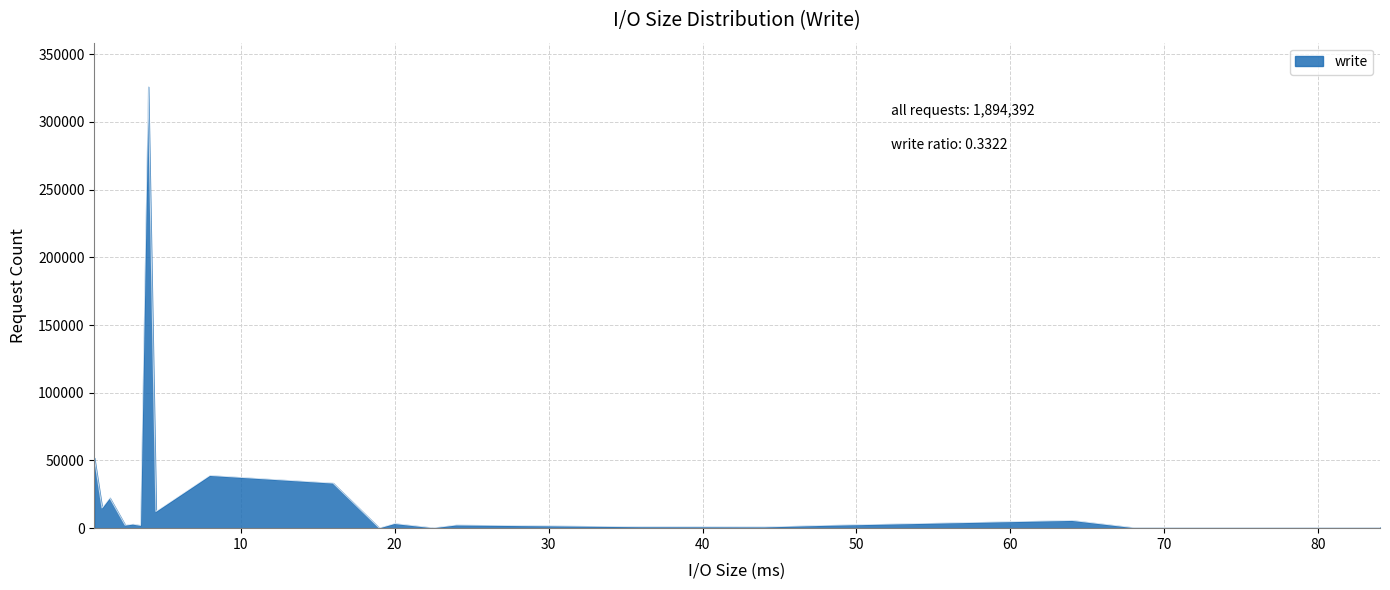

How many lines are shown in the chart?

1